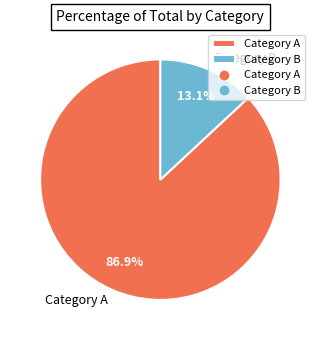

What is the largest slice in the pie chart?

Category A